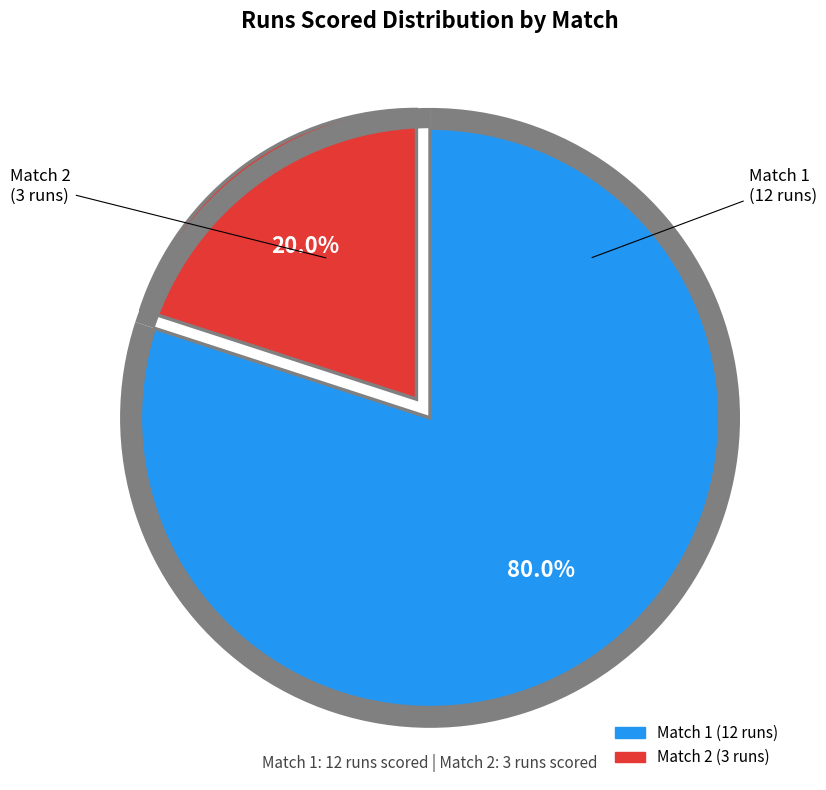

What is the largest slice in the pie chart?

Match 1 (12 runs)